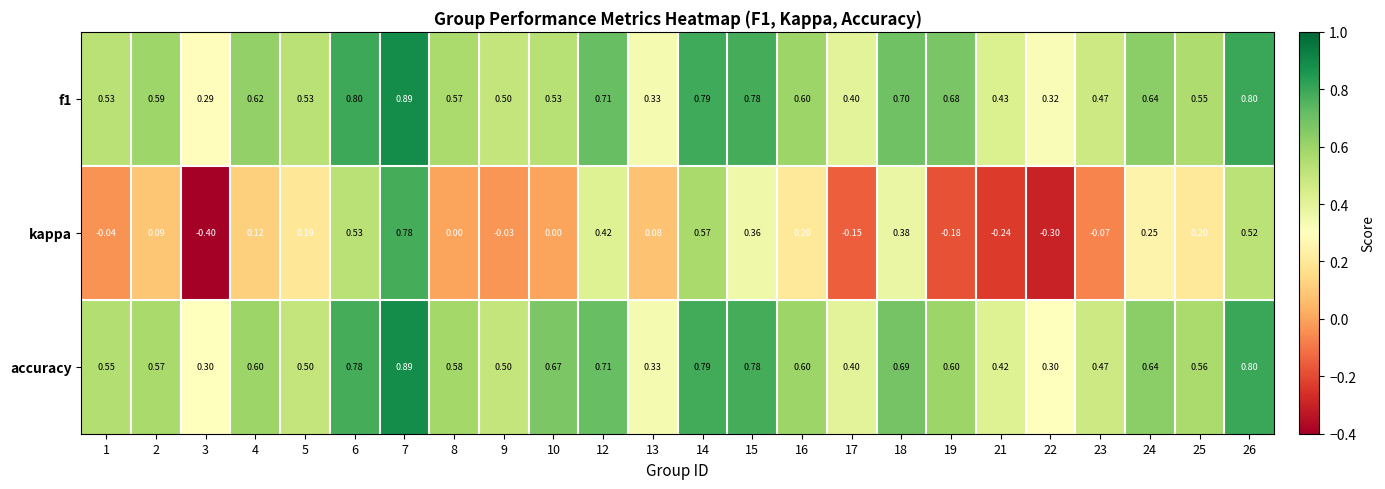

Is the value of f1 at 16 greater than the value of kappa at 23?

Yes